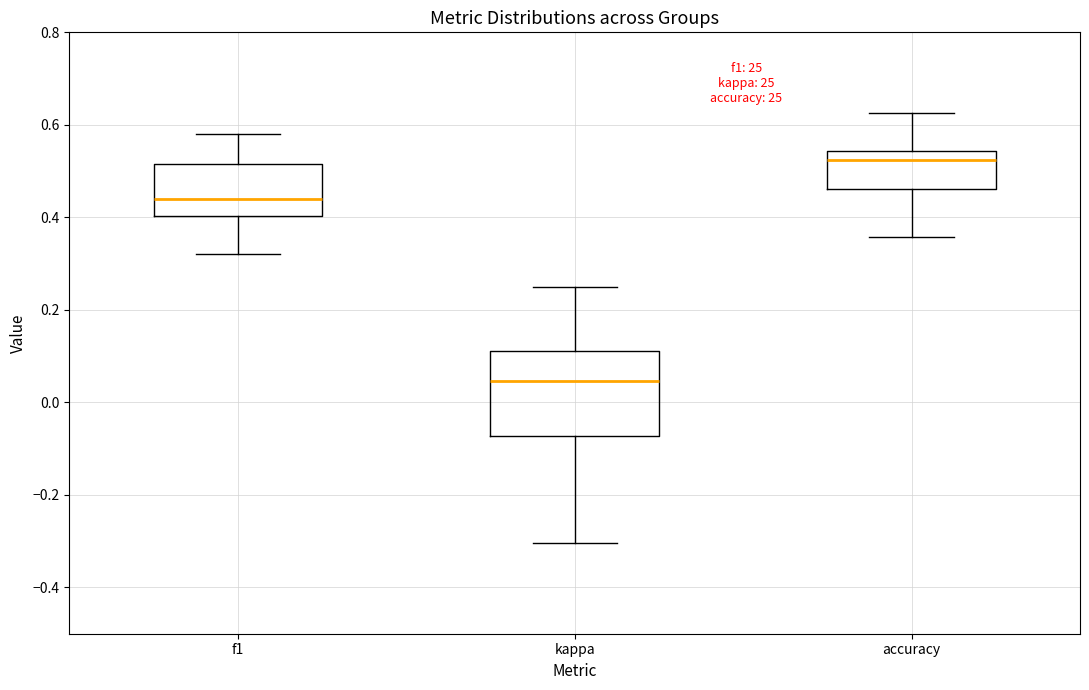

Reading left to right, transcribe this box plot: for each box, give where its median line is, the range the box spans, and where its two whiskers end, as read against the y-axis. The values are not printed on the chart, so give them approximately, as read against the axis.

f1: median 0.44, box 0.40 to 0.52, whiskers 0.32 to 0.58
kappa: median 0.04, box -0.08 to 0.12, whiskers -0.30 to 0.26
accuracy: median 0.52, box 0.46 to 0.54, whiskers 0.36 to 0.62